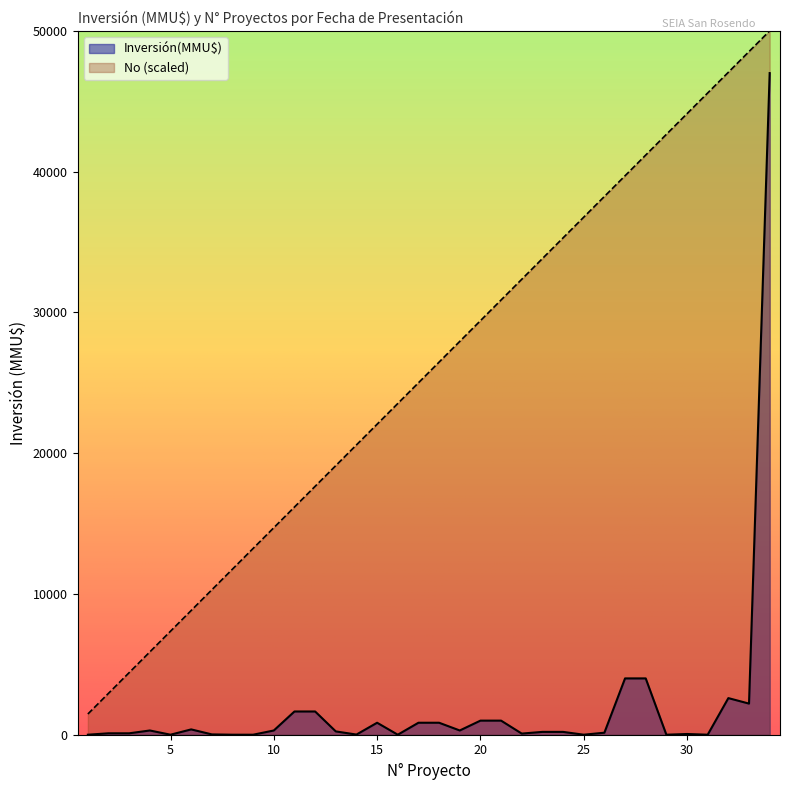

How many lines are shown in the chart?

2